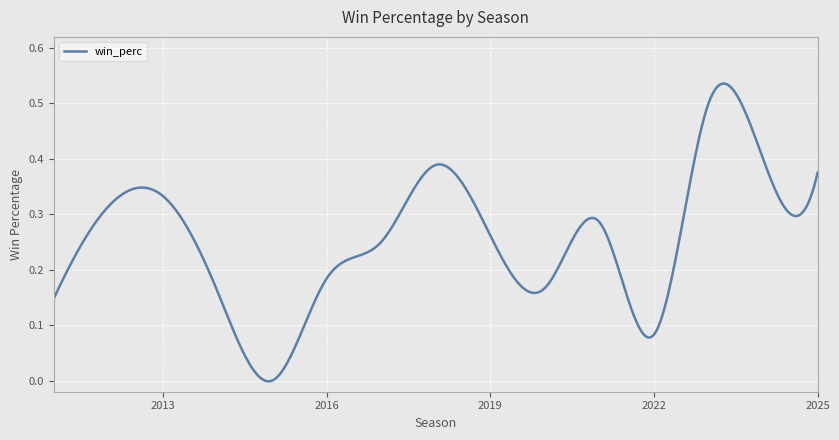

What is the average value?

0.3